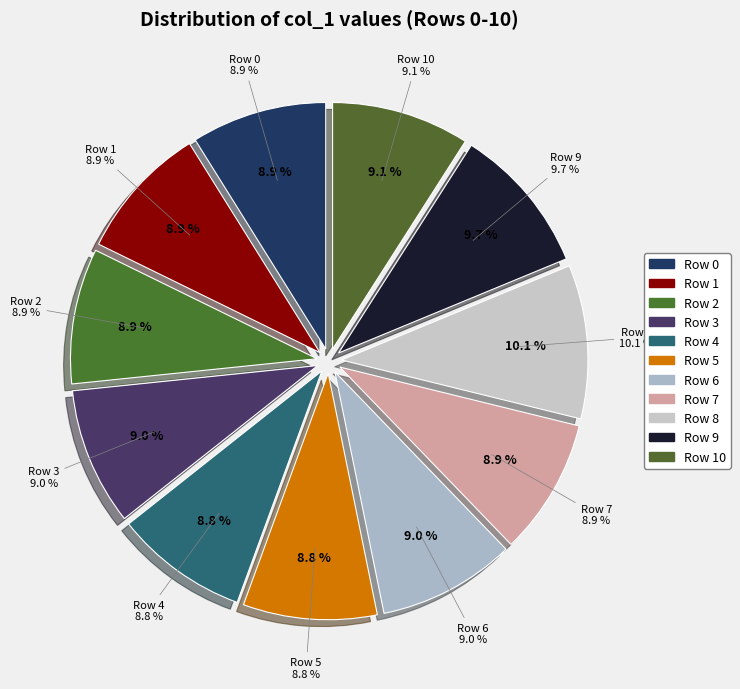

What is the change in value from Row 3 to Row 7?

-460417